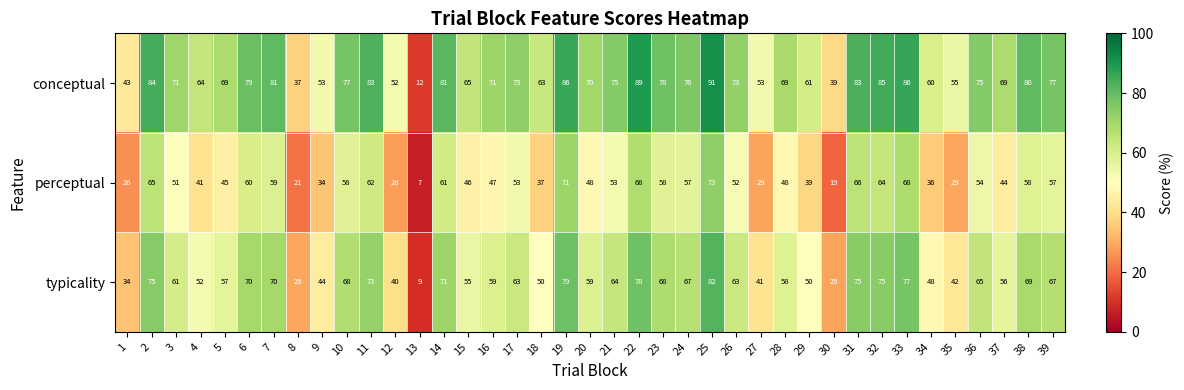

What is the difference between the second highest and minimum values in the perceptual series?

64